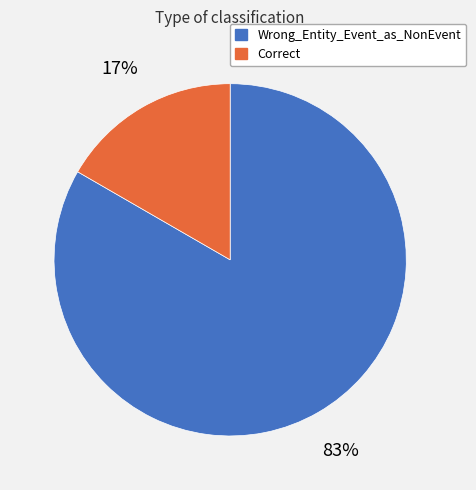

Do Wrong_Entity_Event_as_NonEvent and Correct together represent more than half of the pie?

Yes